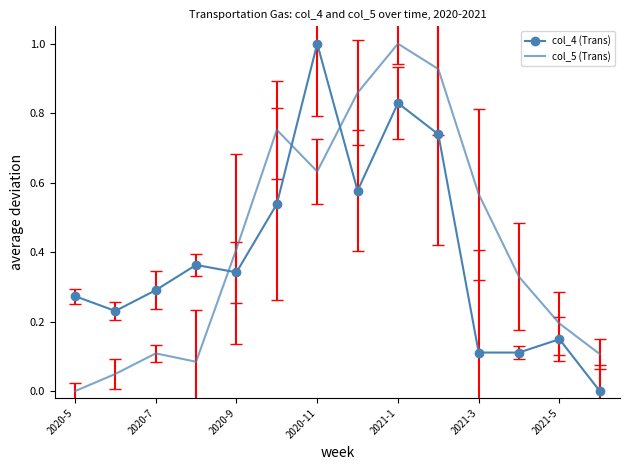

What is the difference between the maximum and minimum values in the col_4 (Trans) series?

1.0